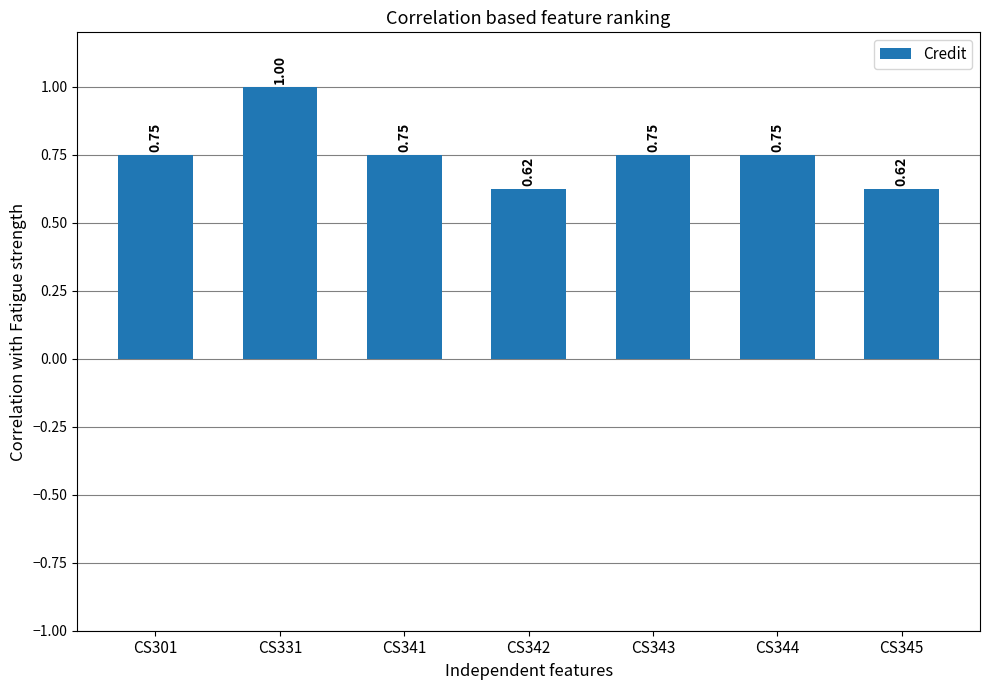

What is the sum of the values at CS301 and CS331?

1.8